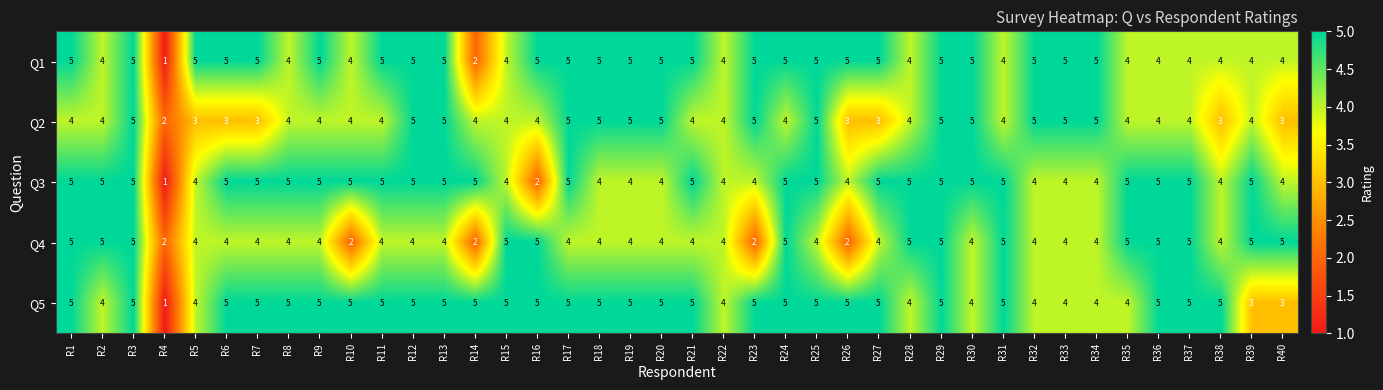

Count the Q5 values in the range 4 to 5.

37